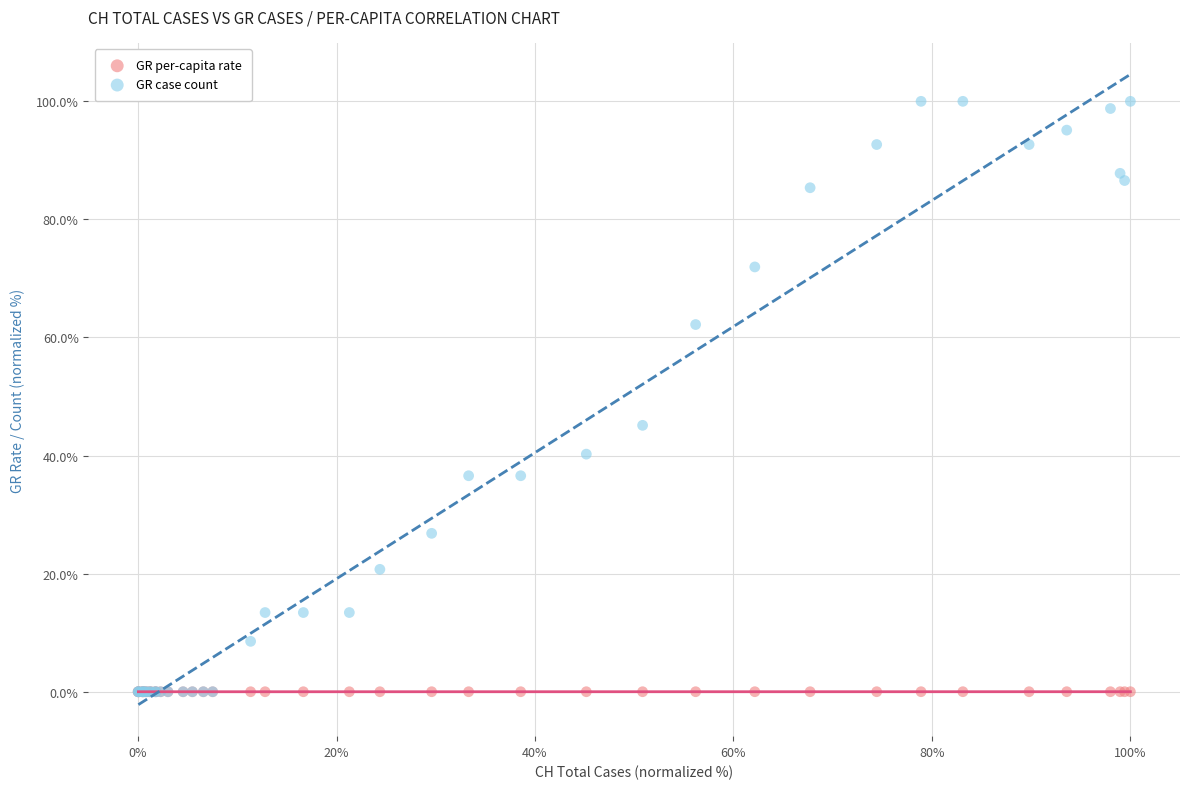

What are all the series names shown in the legend?

GR per-capita rate, GR case count